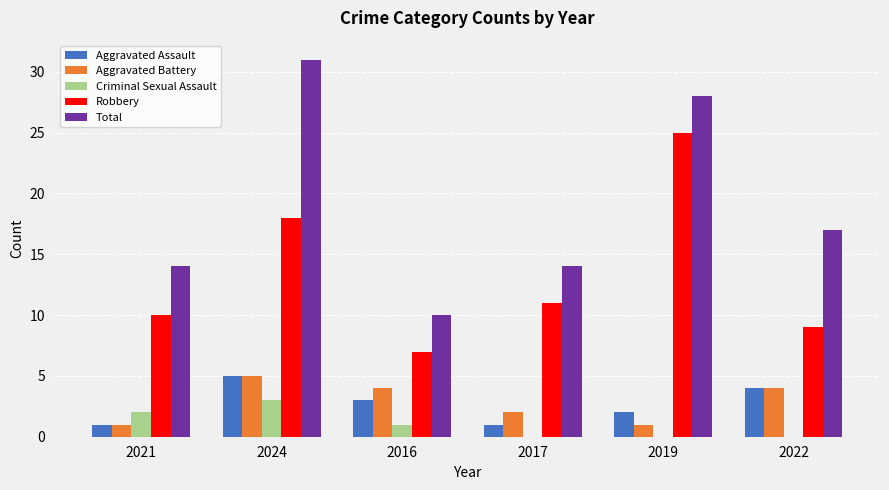

What is the sum of the Criminal Sexual Assault values at 2017 and 2024?

3